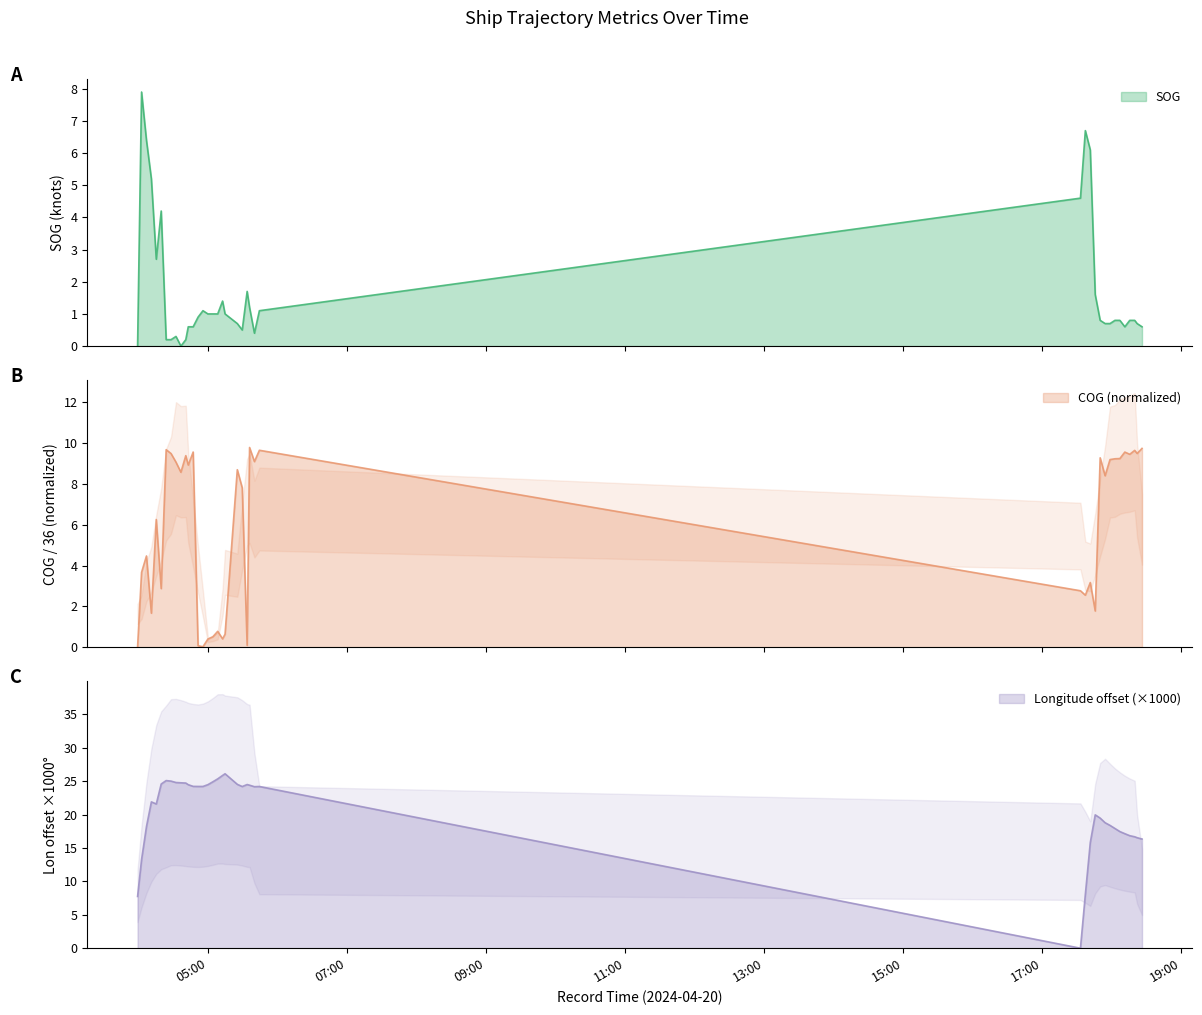

Reading left to right, list all the values displayed in this chart.

SOG: 2024-04-20 03:59:07=0.0	2024-04-20 04:02:34=7.9	2024-04-20 04:06:48=6.4	2024-04-20 04:11:02=5.2	2024-04-20 04:15:16=2.7	2024-04-20 04:19:31=4.2	2024-04-20 04:23:48=0.2	2024-04-20 04:28:01=0.2	2024-04-20 04:32:16=0.3	2024-04-20 04:36:31=0.0	2024-04-20 04:40:44=0.2	2024-04-20 04:42:52=0.6	2024-04-20 04:47:06=0.6	2024-04-20 04:51:20=0.9	2024-04-20 04:55:34=1.1	2024-04-20 04:59:49=1.0	2024-04-20 05:04:03=1.0	2024-04-20 05:08:17=1.0	2024-04-20 05:12:30=1.4	2024-04-20 05:14:38=1.0	2024-04-20 05:25:13=0.7	2024-04-20 05:29:27=0.5	2024-04-20 05:33:42=1.7	2024-04-20 05:35:48=1.2	2024-04-20 05:40:00=0.4	2024-04-20 05:44:16=1.1	2024-04-20 17:33:03=4.6	2024-04-20 17:37:17=6.7	2024-04-20 17:41:33=6.1	2024-04-20 17:45:49=1.6	2024-04-20 17:50:05=0.8	2024-04-20 17:54:20=0.7	2024-04-20 17:58:35=0.7	2024-04-20 18:02:51=0.8	2024-04-20 18:07:06=0.8	2024-04-20 18:11:22=0.6	2024-04-20 18:15:37=0.8	2024-04-20 18:19:53=0.8	2024-04-20 18:21:59=0.7	2024-04-20 18:26:13=0.6
COG: 2024-04-20 03:59:07=0.0	2024-04-20 04:02:34=3.7	2024-04-20 04:06:48=4.5	2024-04-20 04:11:02=1.7	2024-04-20 04:15:16=6.3	2024-04-20 04:19:31=2.9	2024-04-20 04:23:48=9.7	2024-04-20 04:28:01=9.5	2024-04-20 04:32:16=9.1	2024-04-20 04:36:31=8.6	2024-04-20 04:40:44=9.4	2024-04-20 04:42:52=8.9	2024-04-20 04:47:06=9.6	2024-04-20 04:51:20=0.1	2024-04-20 04:55:34=0.0	2024-04-20 04:59:49=0.4	2024-04-20 05:04:03=0.5	2024-04-20 05:08:17=0.8	2024-04-20 05:12:30=0.4	2024-04-20 05:14:38=0.6	2024-04-20 05:25:13=8.7	2024-04-20 05:29:27=7.8	2024-04-20 05:33:42=0.1	2024-04-20 05:35:48=9.8	2024-04-20 05:40:00=9.1	2024-04-20 05:44:16=9.6	2024-04-20 17:33:03=2.8	2024-04-20 17:37:17=2.5	2024-04-20 17:41:33=3.2	2024-04-20 17:45:49=1.8	2024-04-20 17:50:05=9.3	2024-04-20 17:54:20=8.4	2024-04-20 17:58:35=9.2	2024-04-20 18:02:51=9.2	2024-04-20 18:07:06=9.2	2024-04-20 18:11:22=9.6	2024-04-20 18:15:37=9.5	2024-04-20 18:19:53=9.6	2024-04-20 18:21:59=9.5	2024-04-20 18:26:13=9.7
Longitude: 2024-04-20 03:59:07=7.7	2024-04-20 04:02:34=13.3	2024-04-20 04:06:48=18.2	2024-04-20 04:11:02=21.9	2024-04-20 04:15:16=21.6	2024-04-20 04:19:31=24.6	2024-04-20 04:23:48=25.1	2024-04-20 04:28:01=25.0	2024-04-20 04:32:16=24.8	2024-04-20 04:36:31=24.8	2024-04-20 04:40:44=24.7	2024-04-20 04:42:52=24.5	2024-04-20 04:47:06=24.2	2024-04-20 04:51:20=24.2	2024-04-20 04:55:34=24.2	2024-04-20 04:59:49=24.5	2024-04-20 05:04:03=24.9	2024-04-20 05:08:17=25.3	2024-04-20 05:12:30=25.9	2024-04-20 05:14:38=26.1	2024-04-20 05:25:13=24.5	2024-04-20 05:29:27=24.2	2024-04-20 05:33:42=24.5	2024-04-20 05:35:48=24.4	2024-04-20 05:40:00=24.2	2024-04-20 05:44:16=24.2	2024-04-20 17:33:03=0.0	2024-04-20 17:37:17=8.0	2024-04-20 17:41:33=15.8	2024-04-20 17:45:49=20.0	2024-04-20 17:50:05=19.5	2024-04-20 17:54:20=18.8	2024-04-20 17:58:35=18.4	2024-04-20 18:02:51=17.9	2024-04-20 18:07:06=17.5	2024-04-20 18:11:22=17.1	2024-04-20 18:15:37=16.8	2024-04-20 18:19:53=16.7	2024-04-20 18:21:59=16.5	2024-04-20 18:26:13=16.3